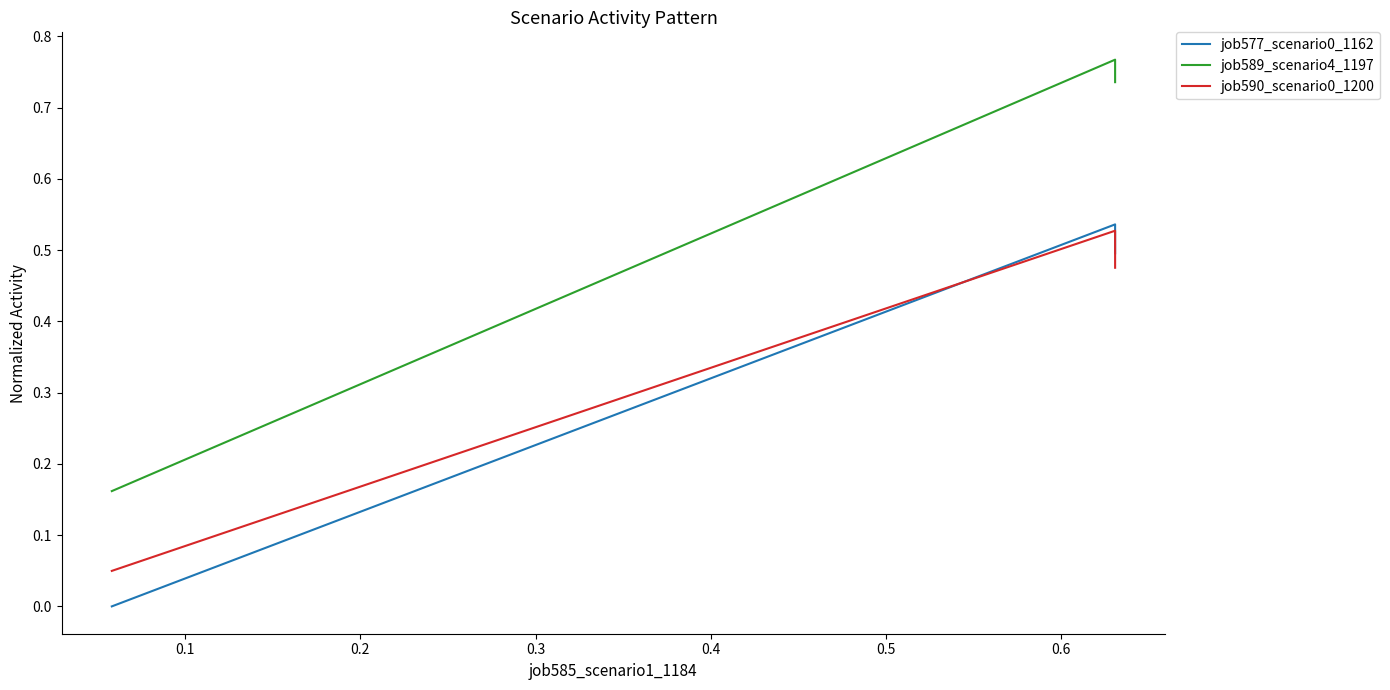

The job590_scenario0_1200 series shows 0.1 at 0.0. True or false?

False